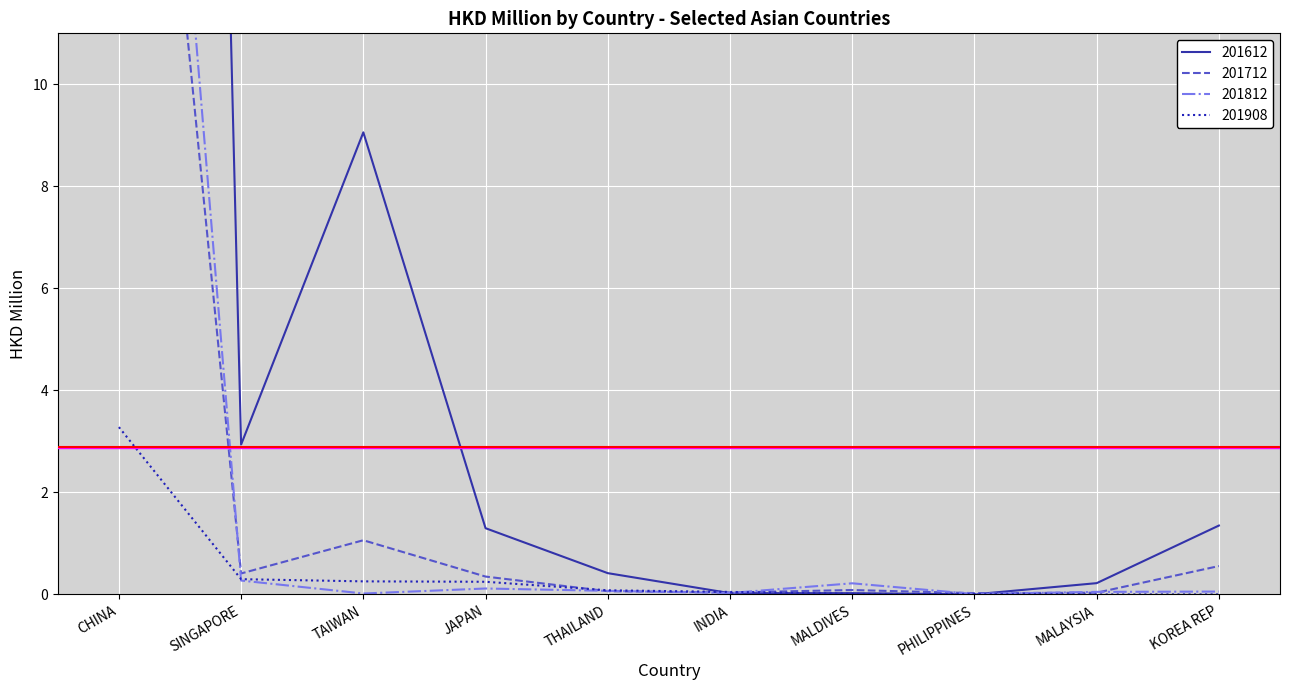

Which series has the widest spread of values?

201612